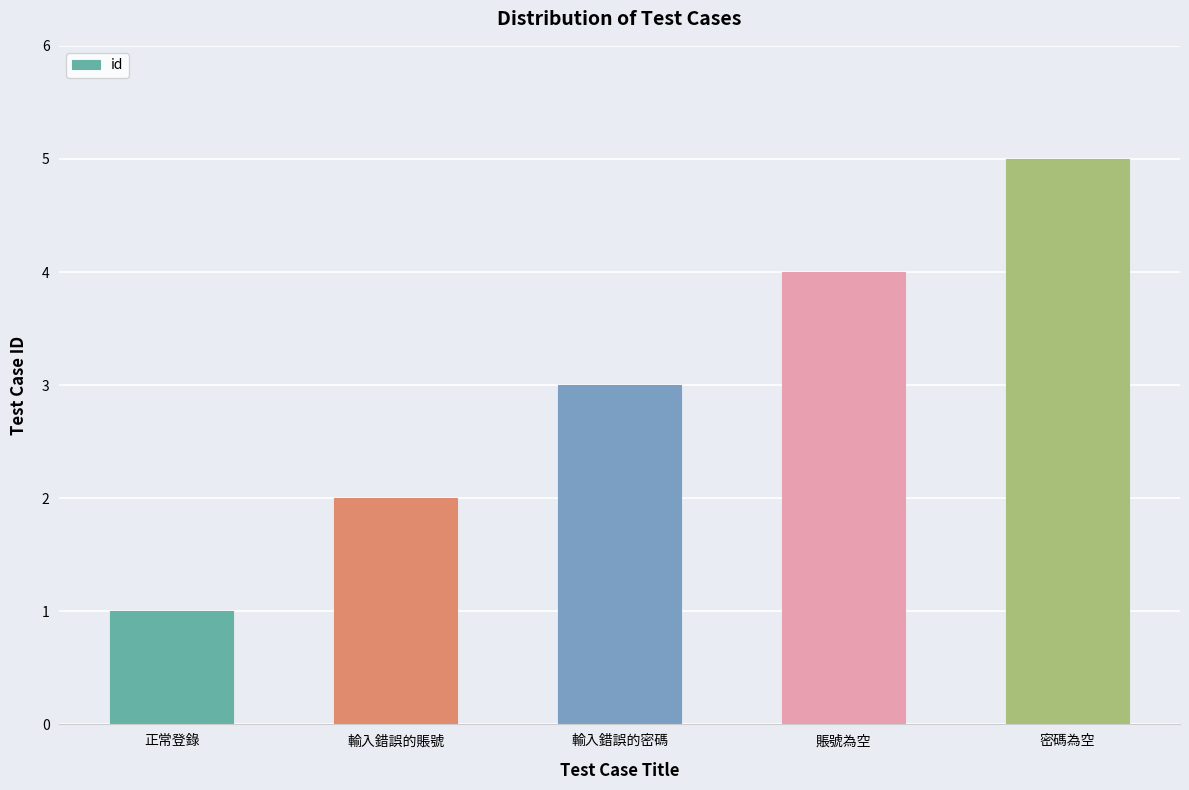

At which label is the value closest to 3?

輸入錯誤的密碼